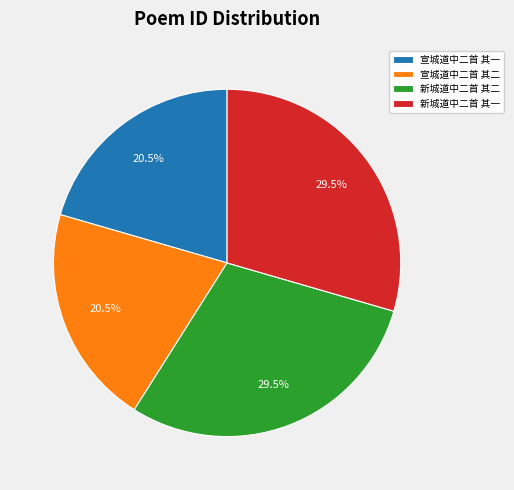

Does any single category account for the majority?

No